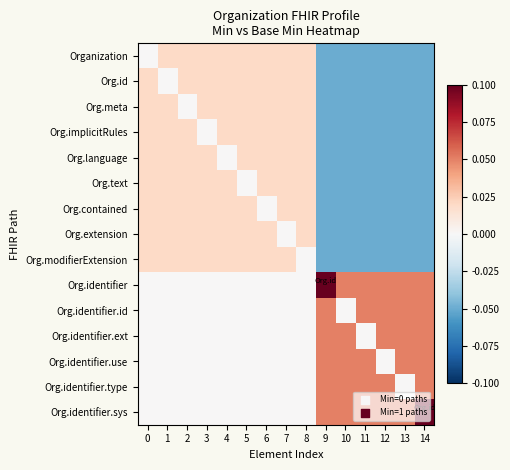

Which has a higher value, 0 or 4?

4